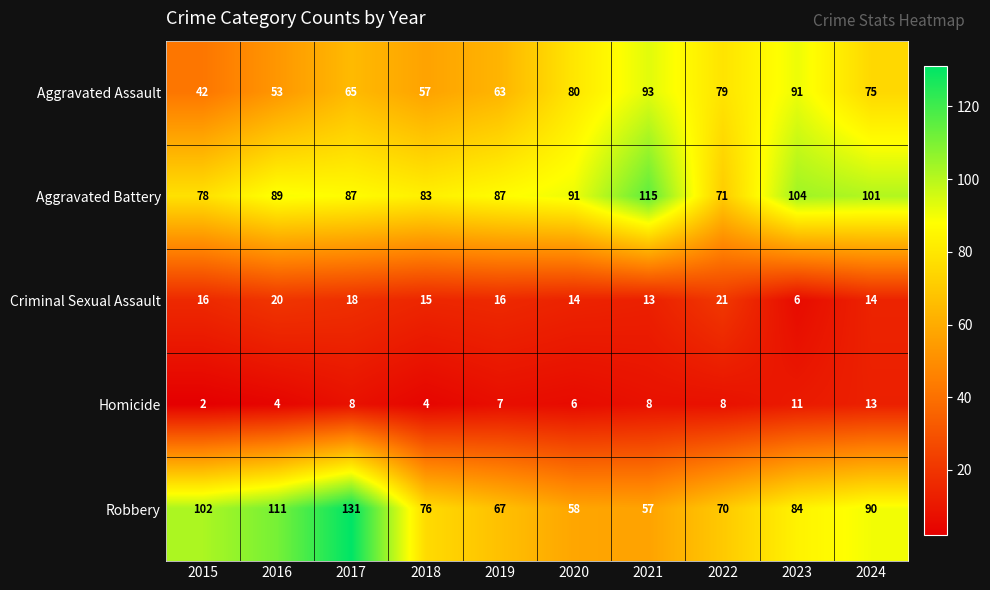

What is the sum of the Homicide values at 2015 and 2017?

10